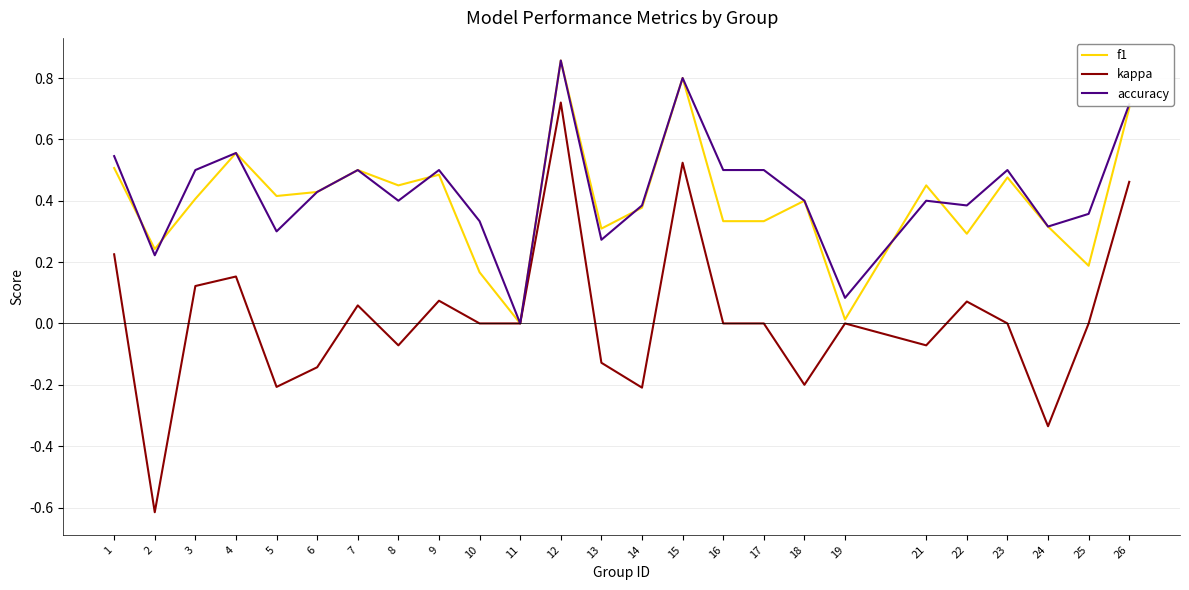

Which series changed the most between 9 and 21?

kappa